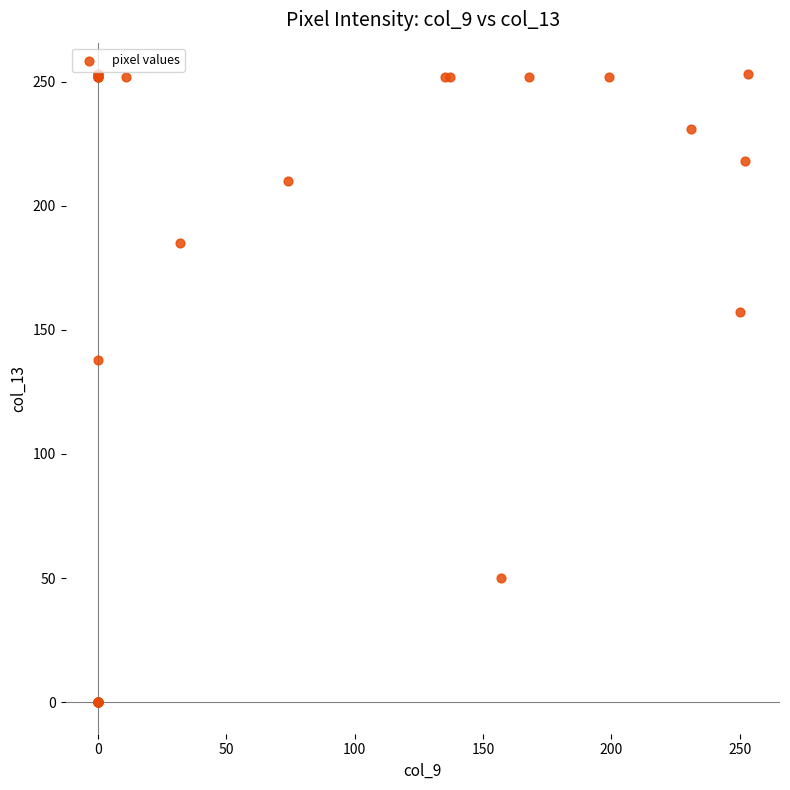

What Y value in the scatter plot is closest to 126?

138